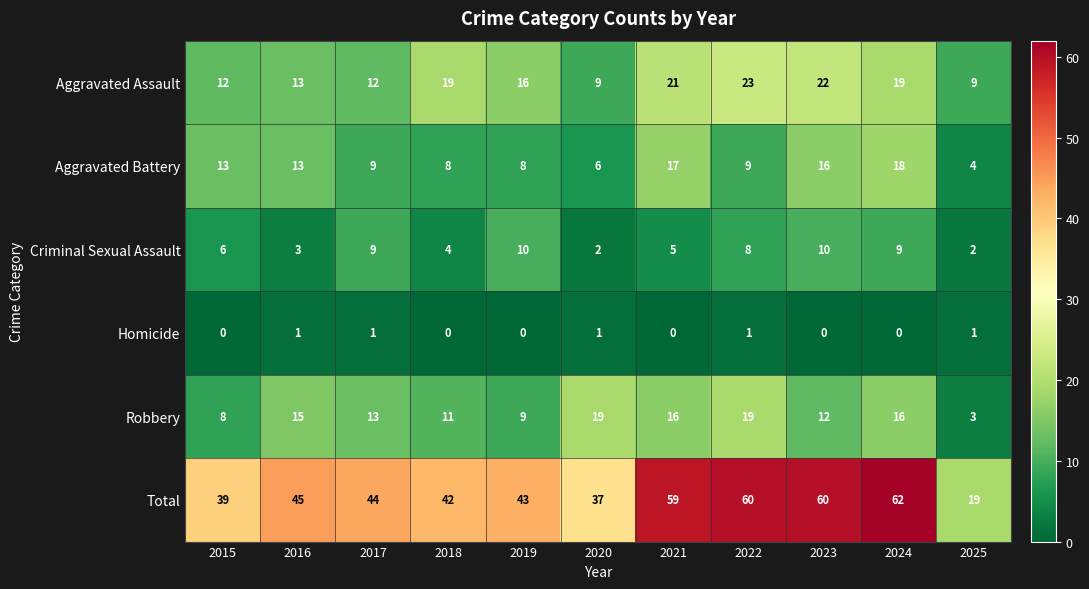

Count the number of categories in the chart.

11